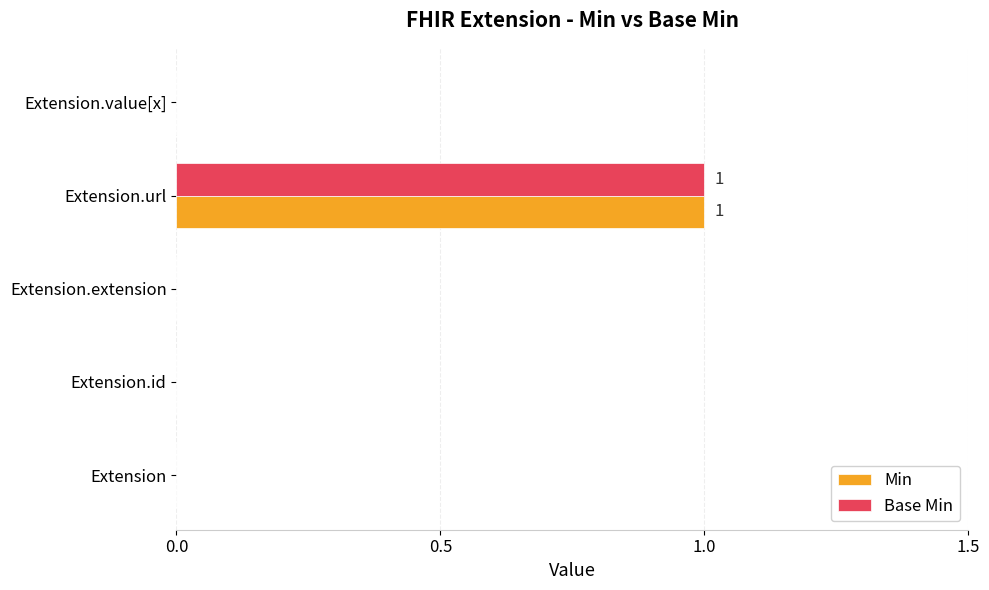

Is it true that Base Min equals 1 at Extension?

False